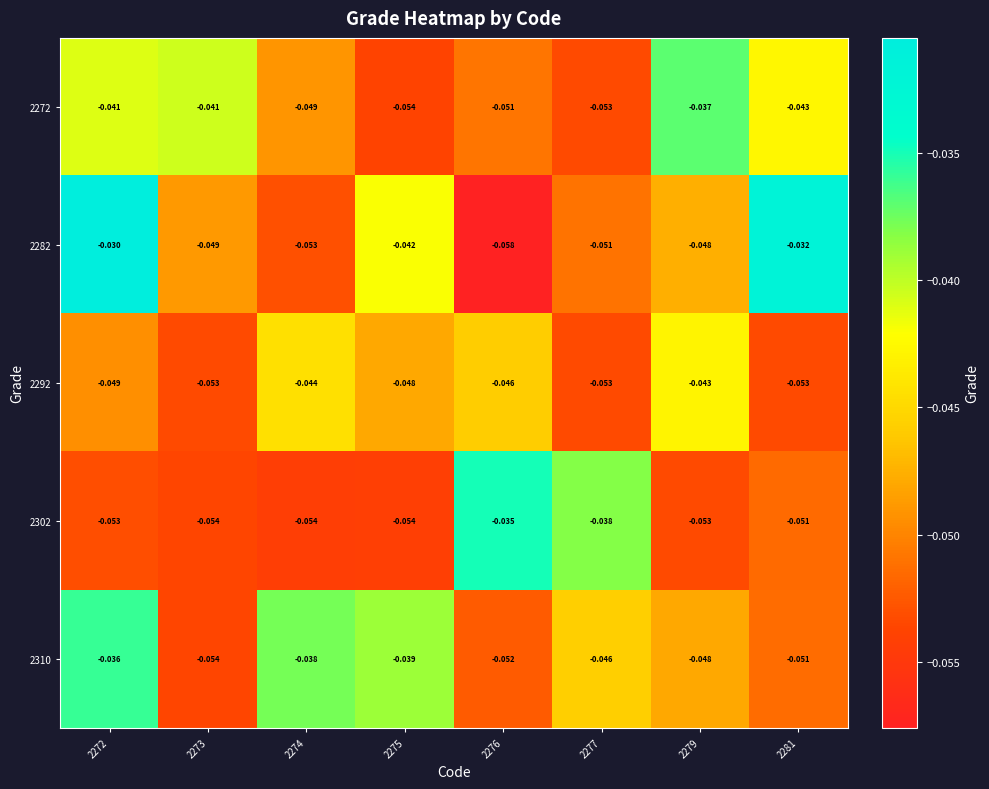

Reading left to right, what are all the values shown in this chart?

2272: 2272=-0.0	2273=-0.0	2274=-0.0	2275=-0.1	2276=-0.1	2277=-0.1	2279=-0.0	2281=-0.0
2282: 2272=-0.0	2273=-0.0	2274=-0.1	2275=-0.0	2276=-0.1	2277=-0.1	2279=-0.0	2281=-0.0
2292: 2272=-0.0	2273=-0.1	2274=-0.0	2275=-0.0	2276=-0.0	2277=-0.1	2279=-0.0	2281=-0.1
2302: 2272=-0.1	2273=-0.1	2274=-0.1	2275=-0.1	2276=-0.0	2277=-0.0	2279=-0.1	2281=-0.1
2310: 2272=-0.0	2273=-0.1	2274=-0.0	2275=-0.0	2276=-0.1	2277=-0.0	2279=-0.0	2281=-0.1